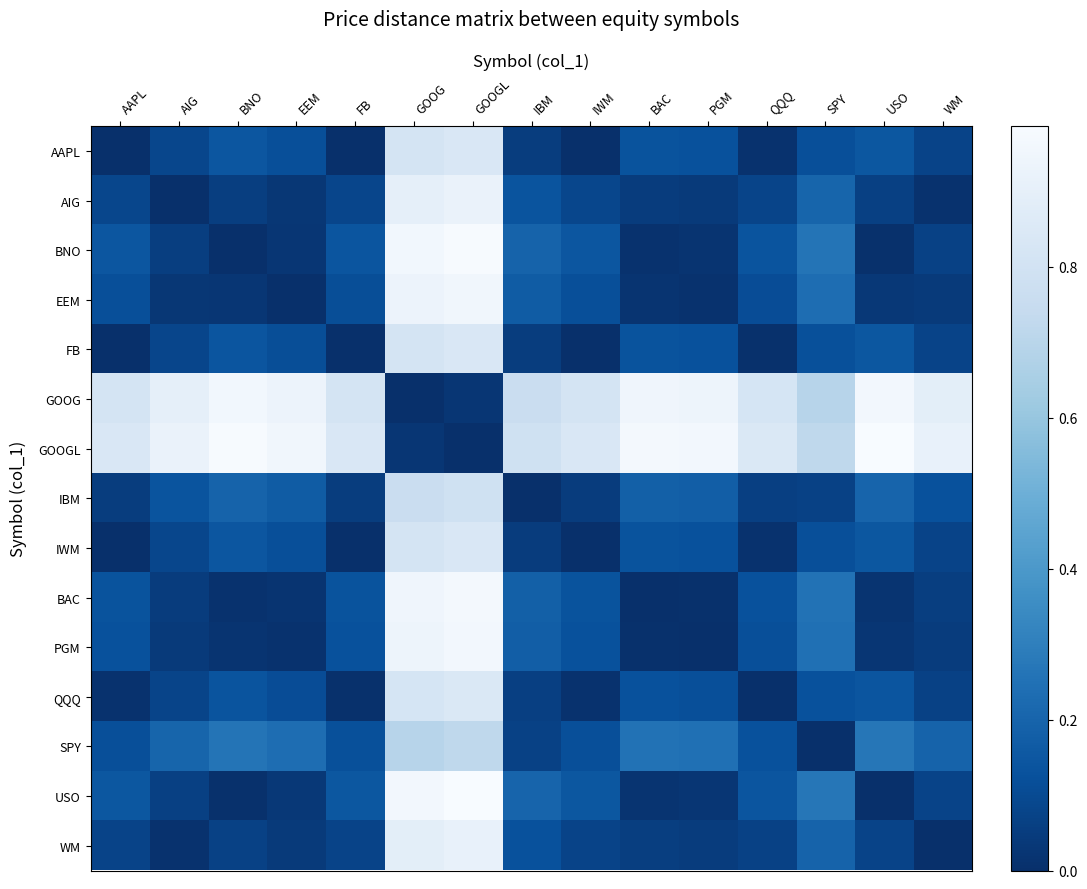

List the series in order of their peak value, lowest first.

SPY, IBM, IWM, AAPL, FB, QQQ, WM, AIG, EEM, GOOG, PGM, BAC, BNO, GOOGL, USO